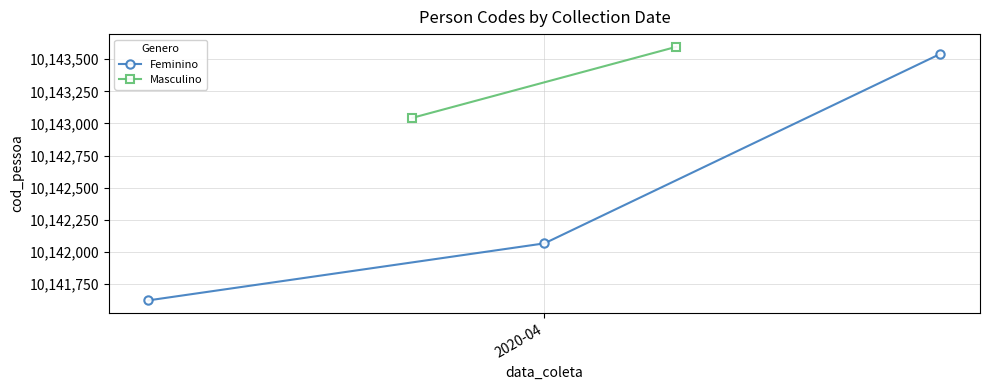

What is the value of the Feminino point at the 3rd from the left?

10143541